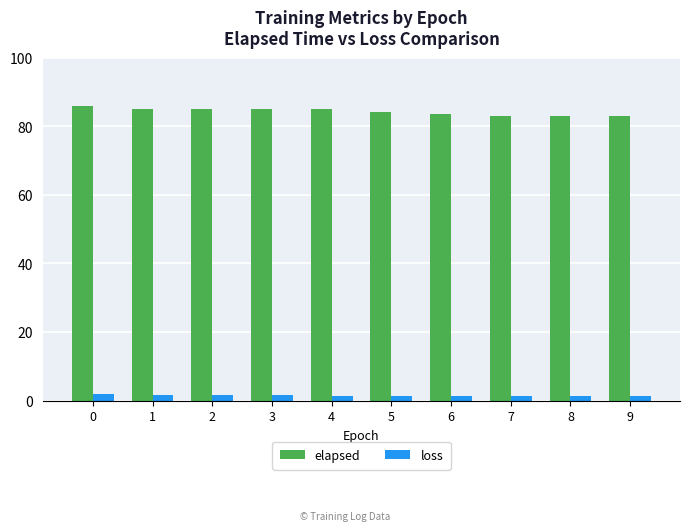

At 7, list the series in order from smallest to largest.

loss, elapsed